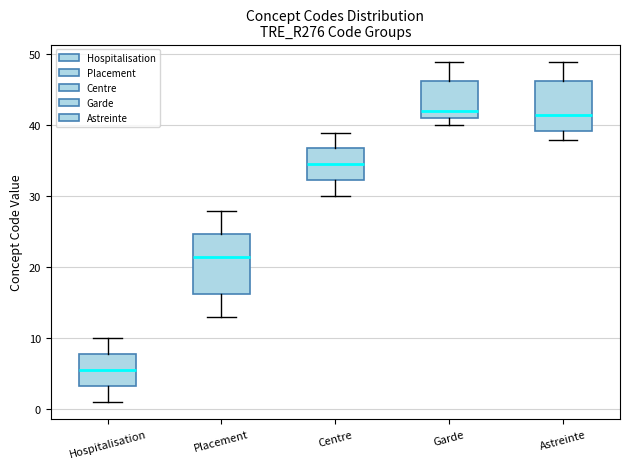

Reading left to right, read every box against the y-axis: the position of its median line, the range the box covers, and the ends of its whiskers. The values are not printed on the chart, so give them approximately, as read against the axis.

Hospitalisation: median 6, box 3 to 8, whiskers 1 to 10
Placement: median 22, box 16 to 25, whiskers 13 to 28
Centre: median 35, box 32 to 37, whiskers 30 to 39
Garde: median 42, box 41 to 46, whiskers 40 to 49
Astreinte: median 42, box 39 to 46, whiskers 38 to 49